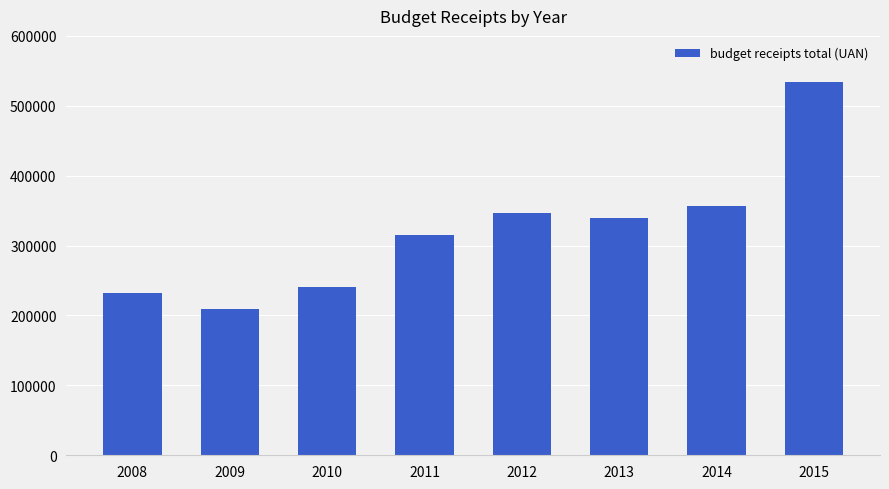

Where does the data first go above 339180?

2012